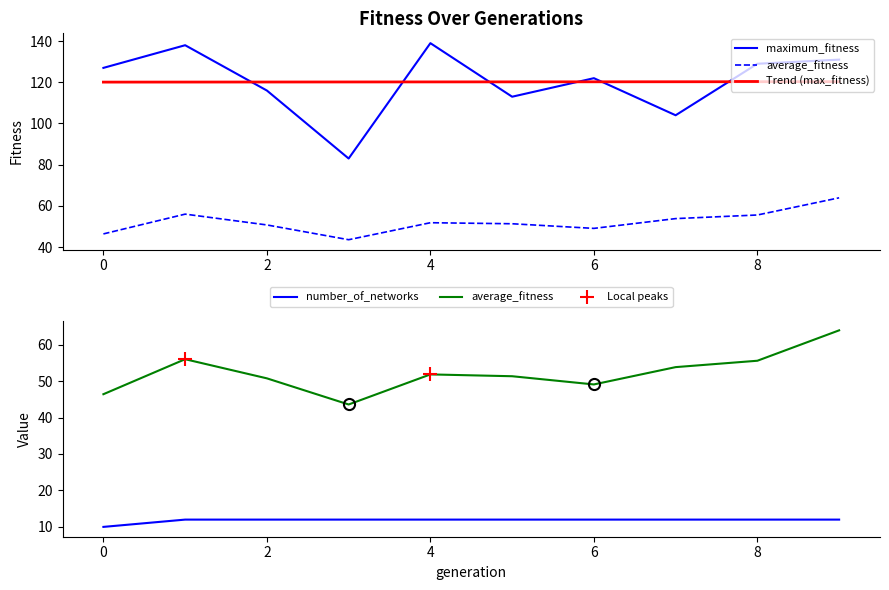

What is the value of the number_of_networks point at the 8th from the left?

12.0